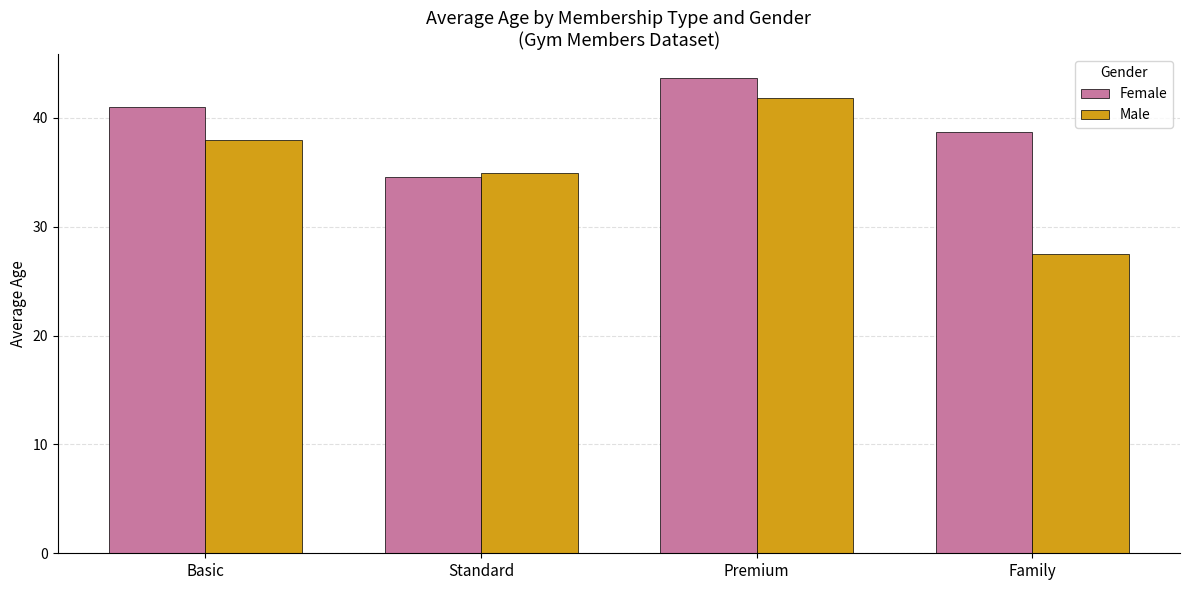

What is the lowest value of the Male series?

27.5